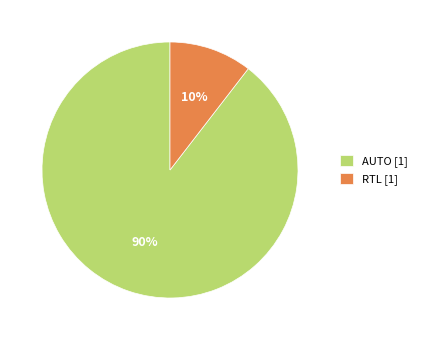

Which has a higher value, AUTO [1] or RTL [1]?

AUTO [1]